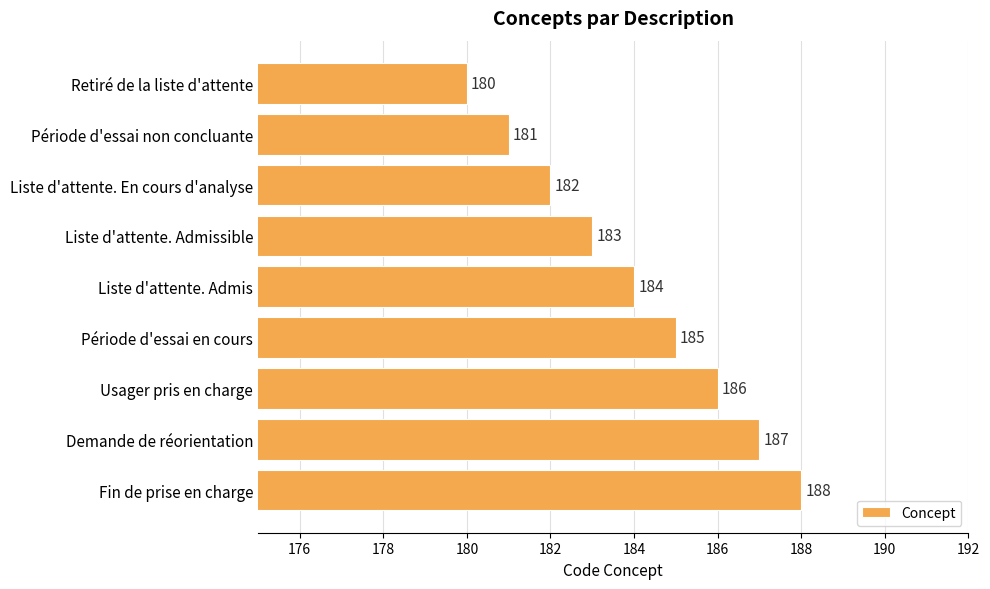

What is the greatest value displayed?

188